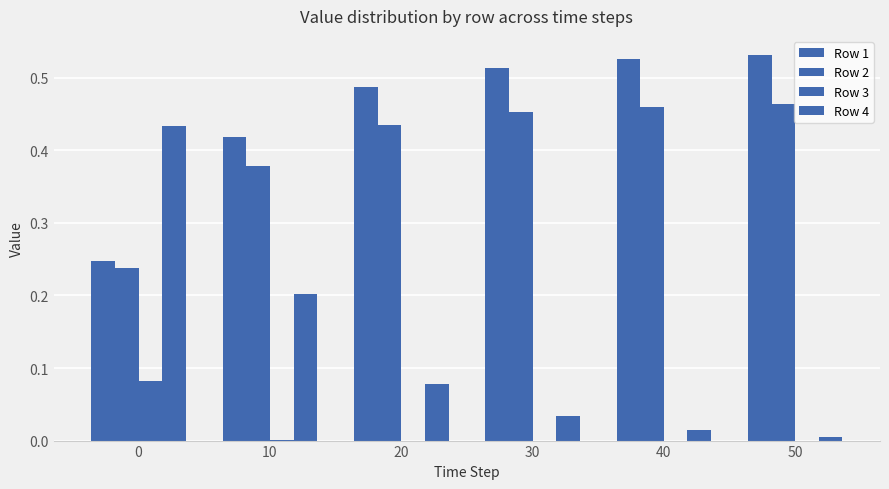

List the series in order of their peak value, lowest first.

Row 3, Row 4, Row 2, Row 1